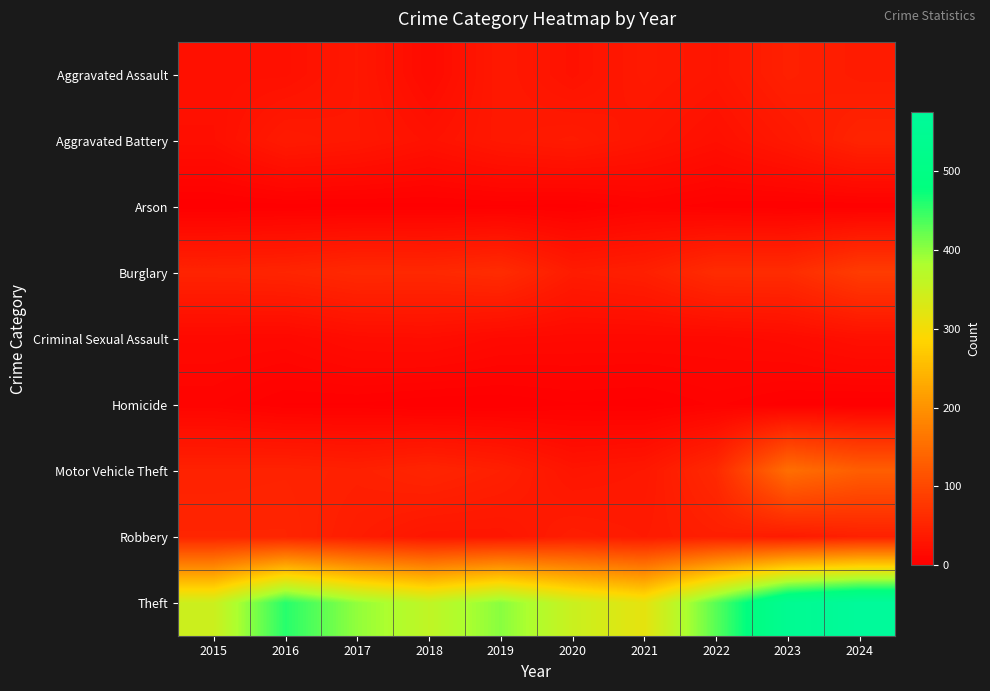

Which series has the widest spread of values?

Theft